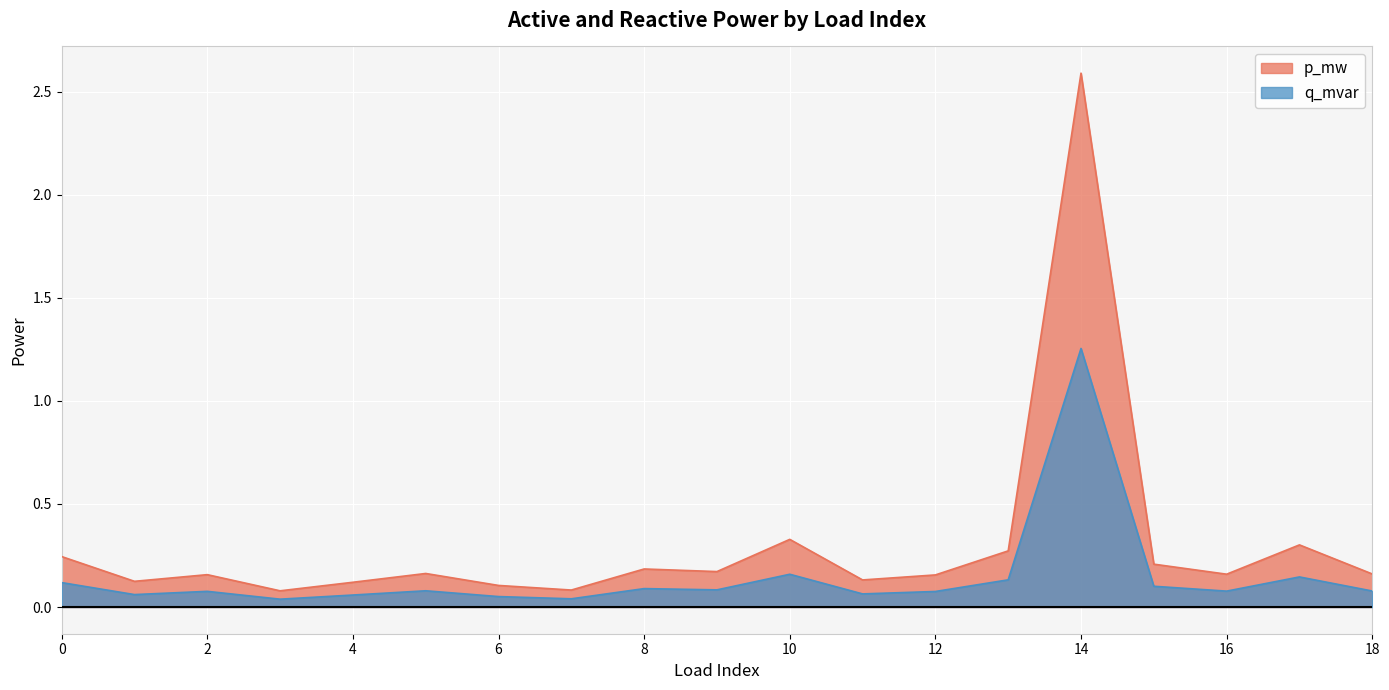

True or false: p_mw and q_mvar intersect in this chart.

False